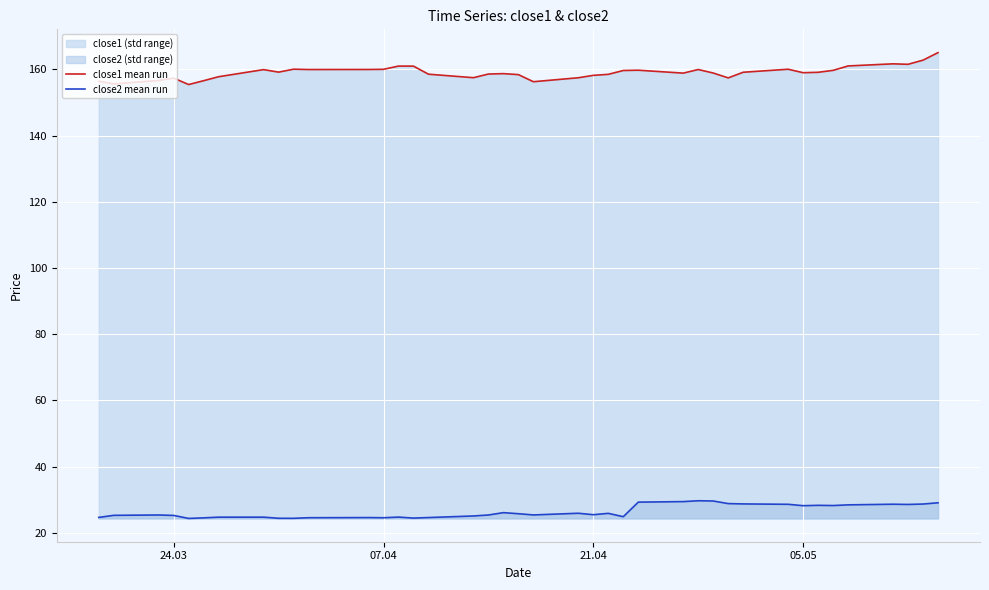

What is the minimum value for close2 mean run?

24.3